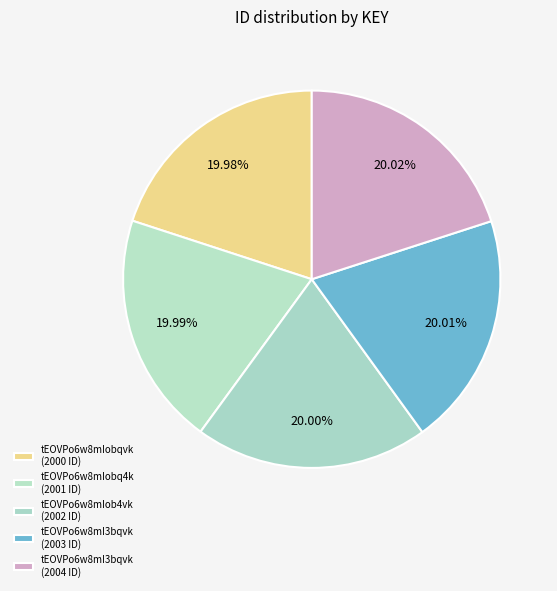

How many slices are in this pie chart?

5